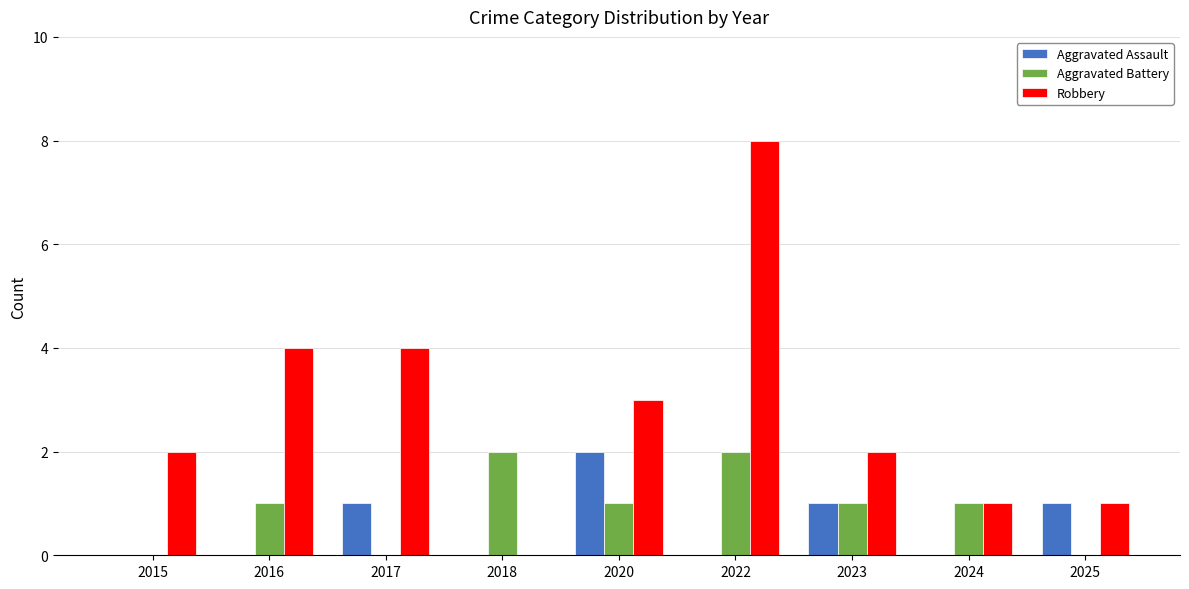

What is the total value across all series at 2016?

5